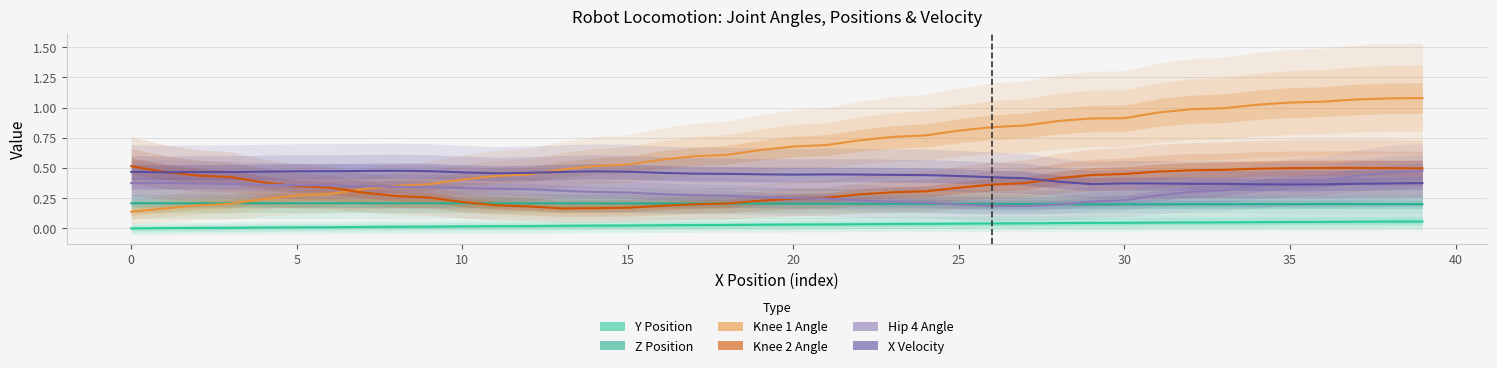

What are all the series names shown in the legend?

Y Position, Z Position, Knee 1 Angle, Knee 2 Angle, Hip 4 Angle, X Velocity